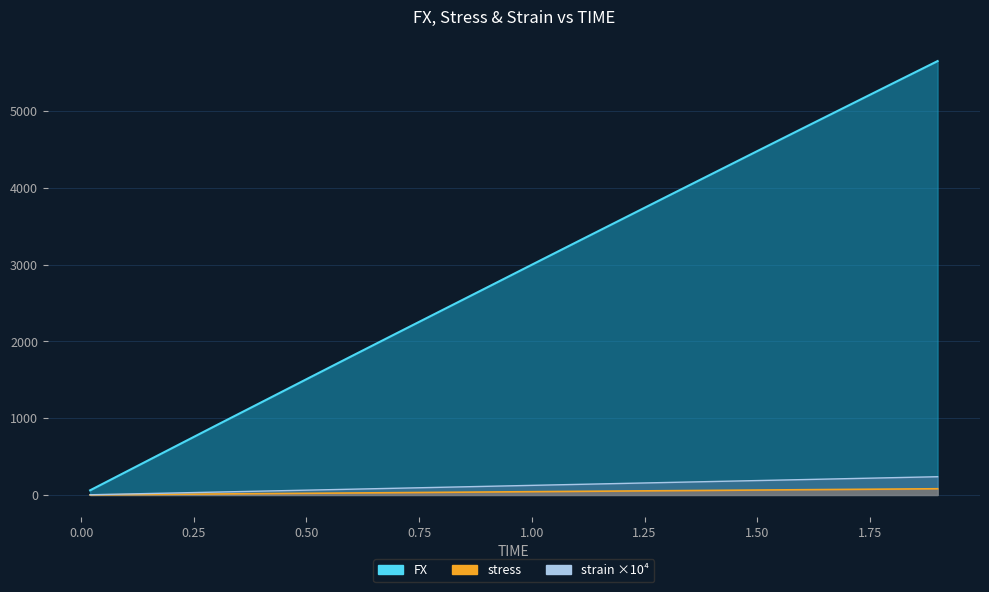

Which series has the largest total across all categories?

FX